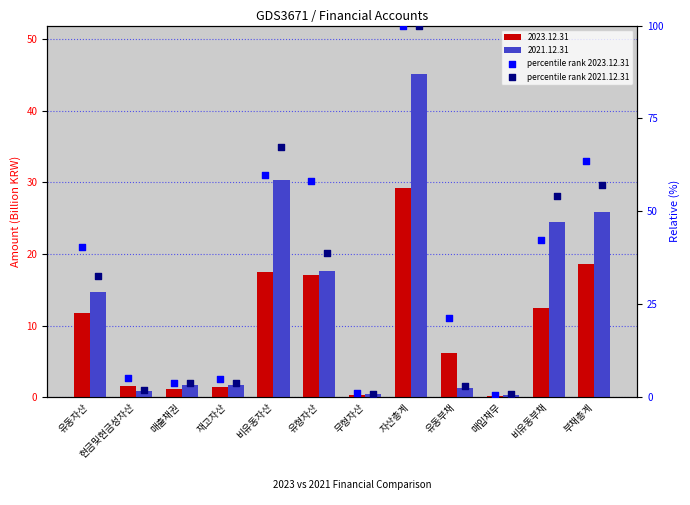

What is the total value across all series at 자산총계?

200.0